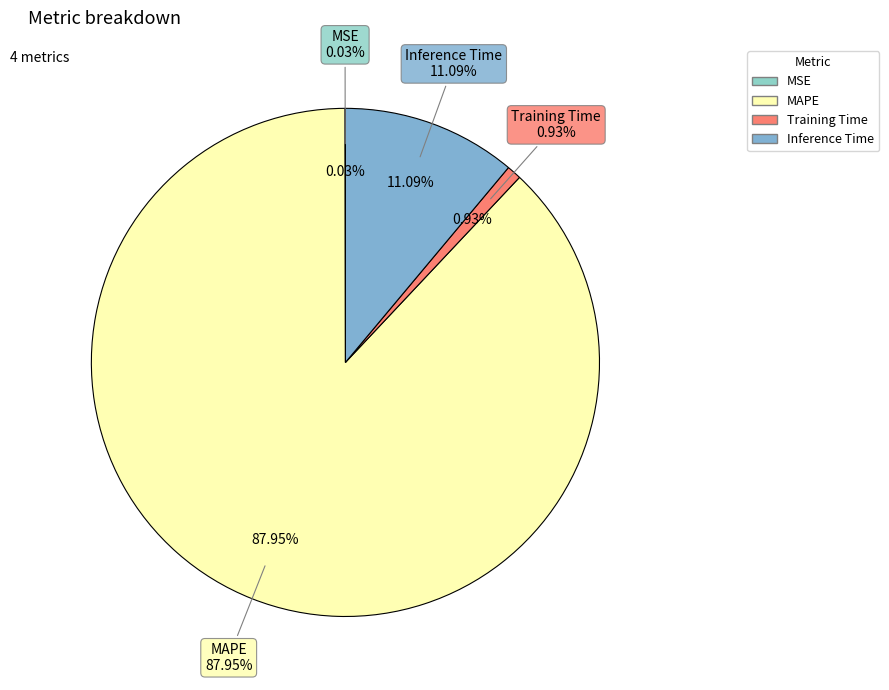

Which slice is the largest?

MAPE